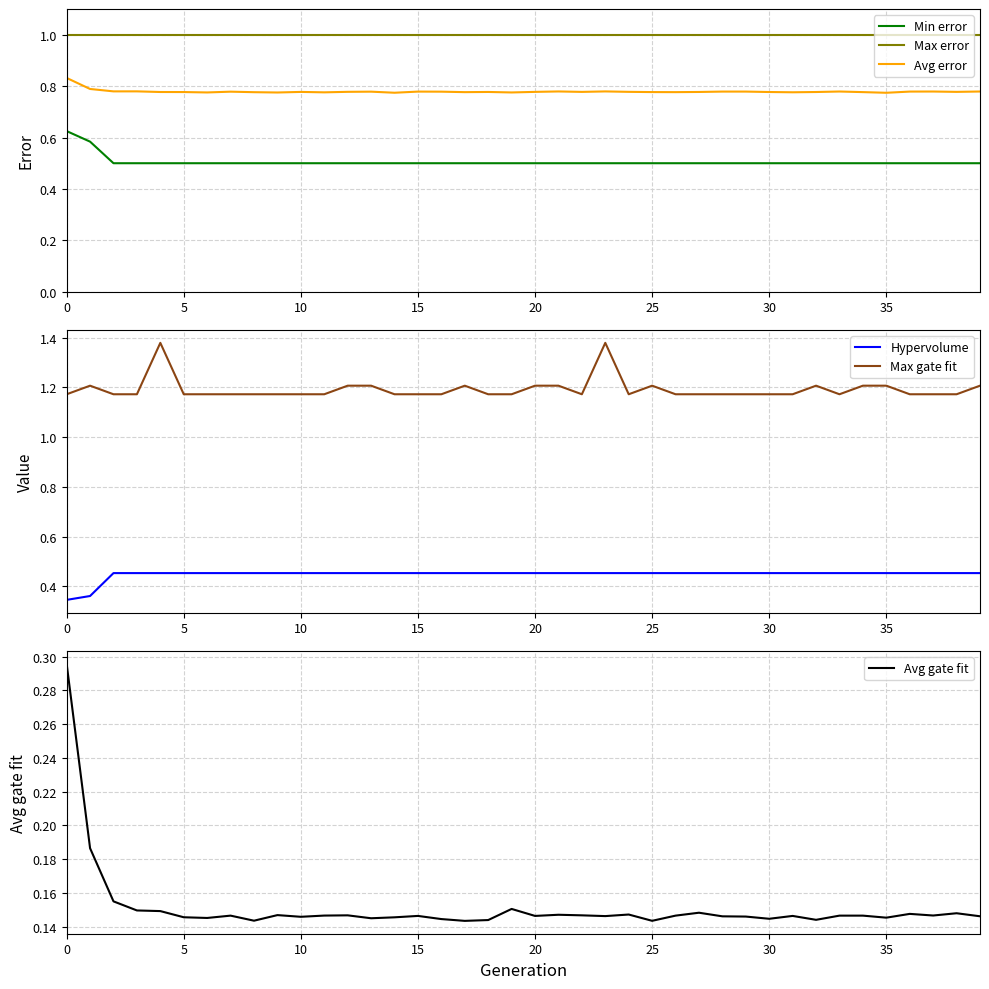

What is the average value of the Min error series?

0.5